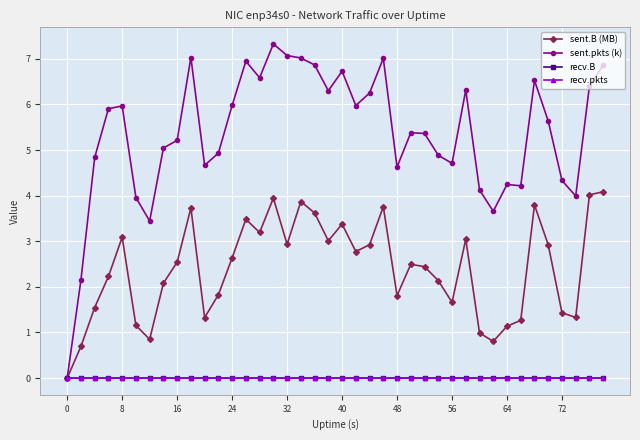

List the series in order of their peak value, lowest first.

recv.B, recv.pkts, sent.B (MB), sent.pkts (k)